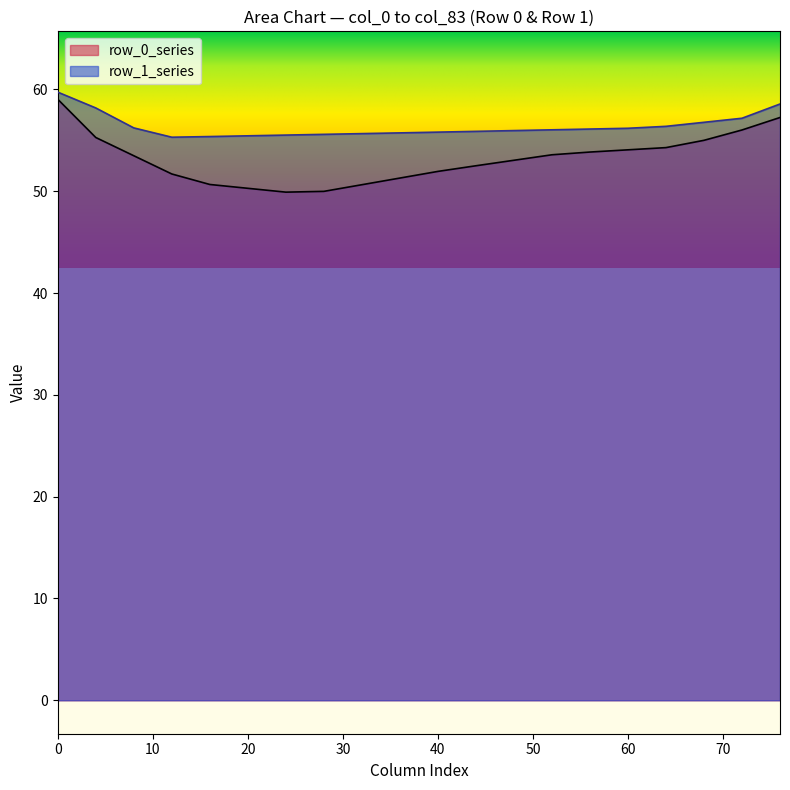

Which series has the largest total across all categories?

row_1_series